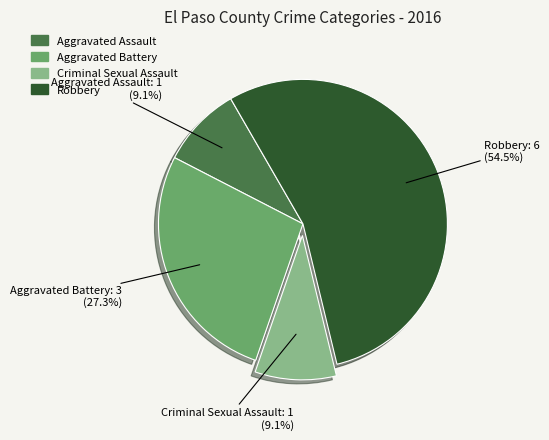

Is it true that Aggravated Assault is 1% of the pie?

False